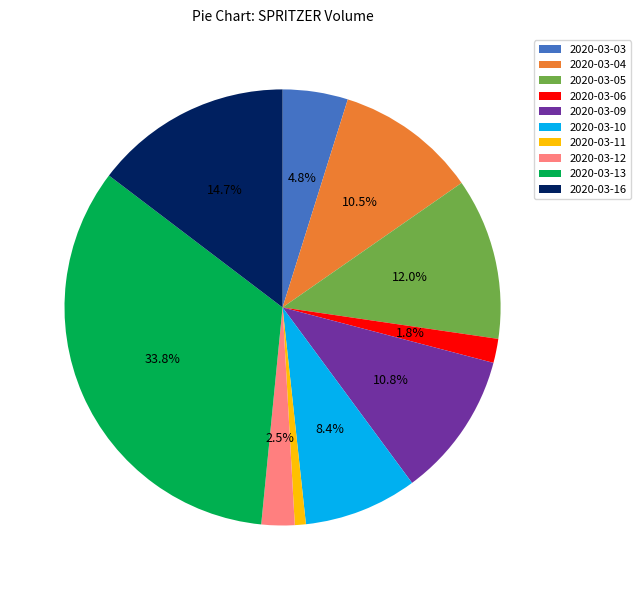

To the nearest percent, what is the difference between the 2020-03-16 and 2020-03-09 slice percentages?

4%